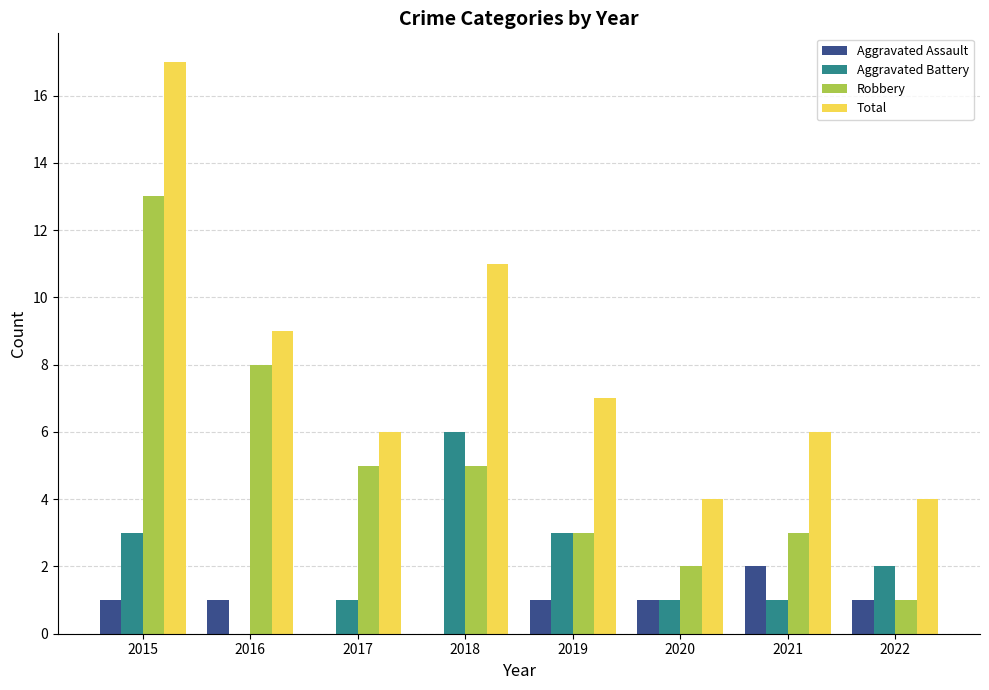

How many Aggravated Battery values are between 1 and 3?

6